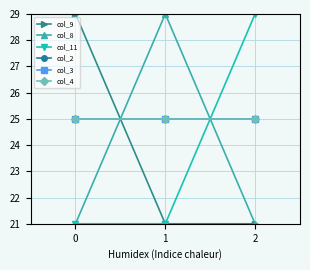

The value of col_4 at 2 is 16.9. True or false?

False